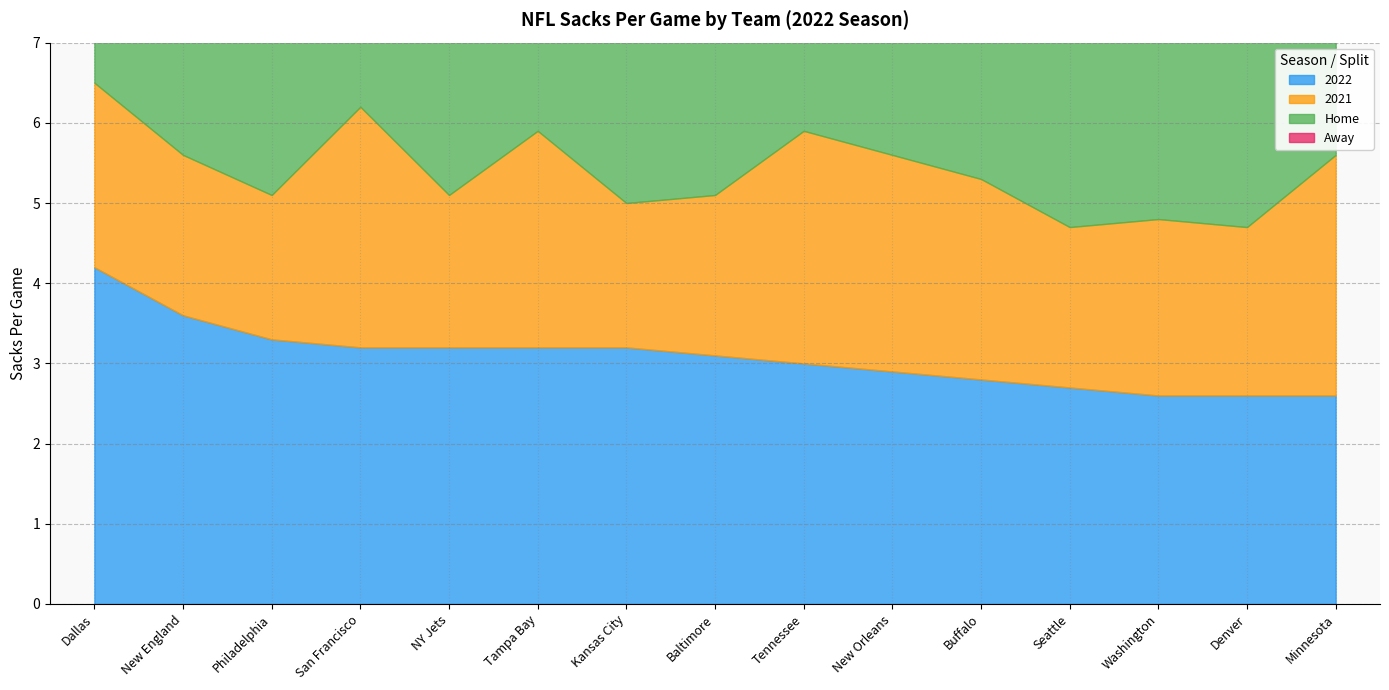

At which category does the chart reach its peak across all series?

New England